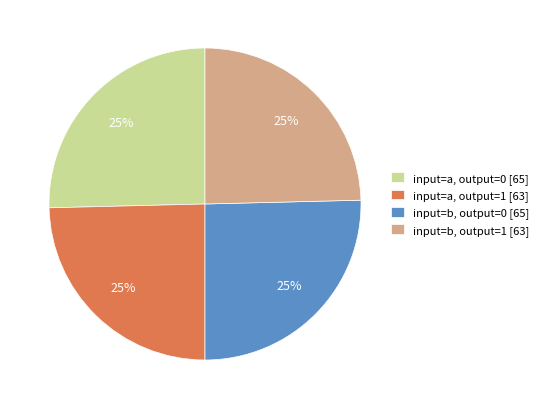

What percentage is the input=a, output=0 [65] slice, to the nearest percent?

25%